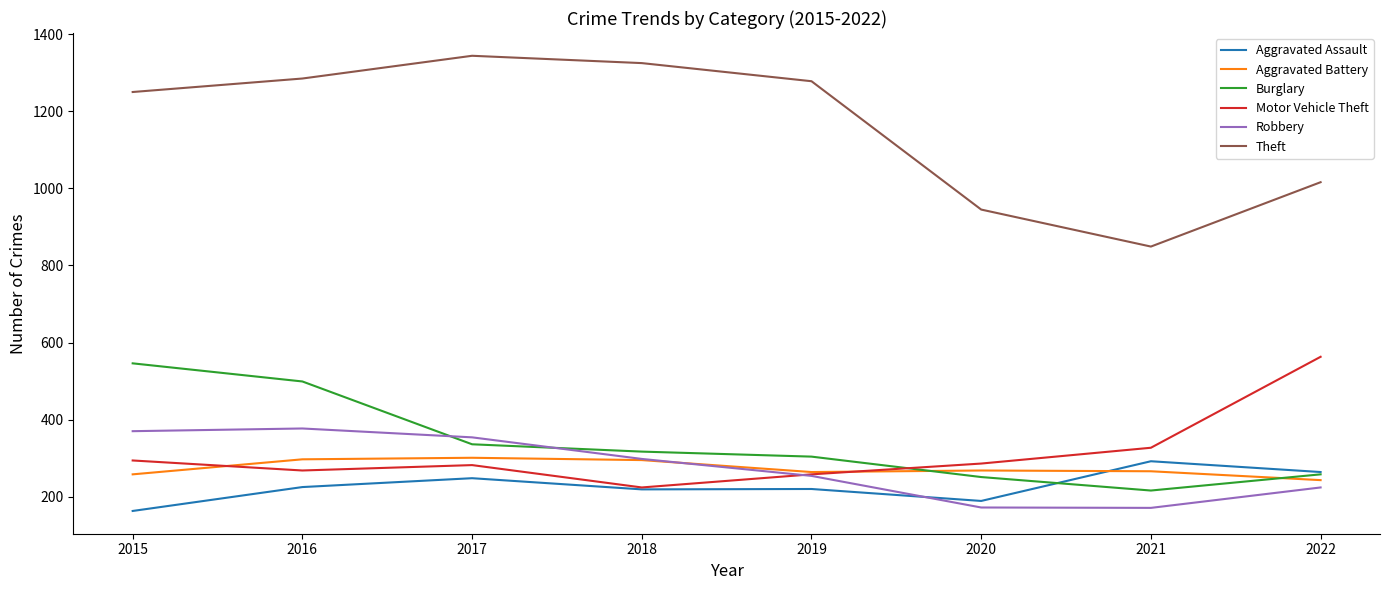

The value of Motor Vehicle Theft at 2019 is 258. True or false?

True